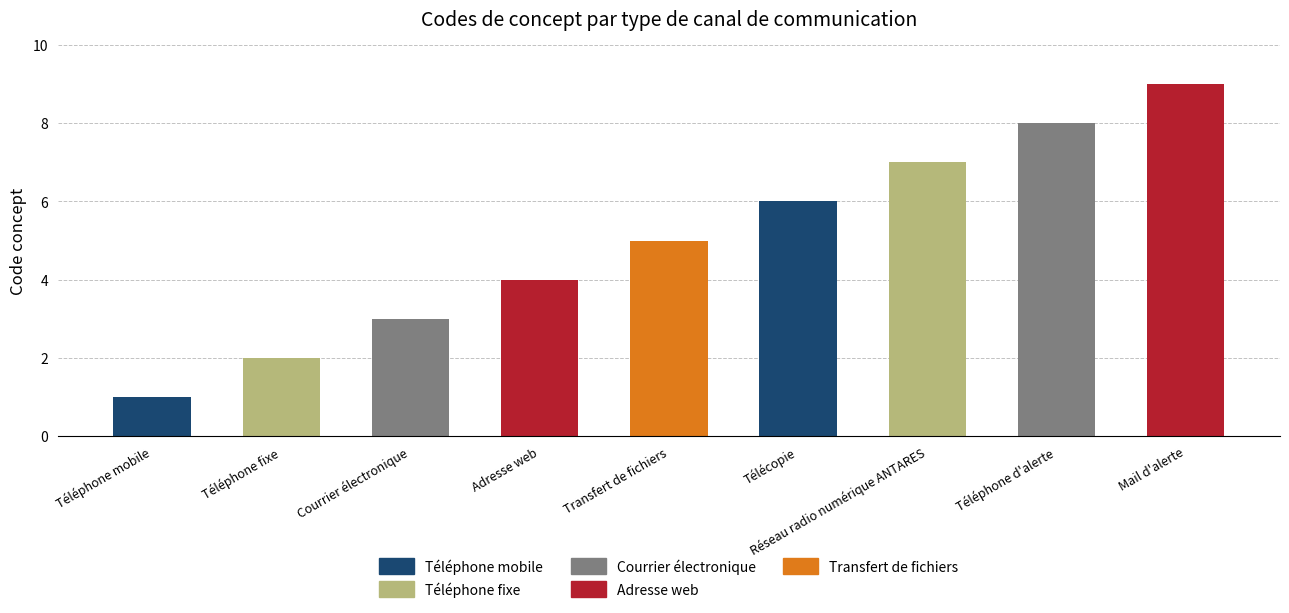

List the labels in order of value, largest first.

Mail d'alerte, Téléphone d'alerte, Réseau radio numérique ANTARES, Télécopie, Transfert de fichiers, Adresse web, Courrier électronique, Téléphone fixe, Téléphone mobile